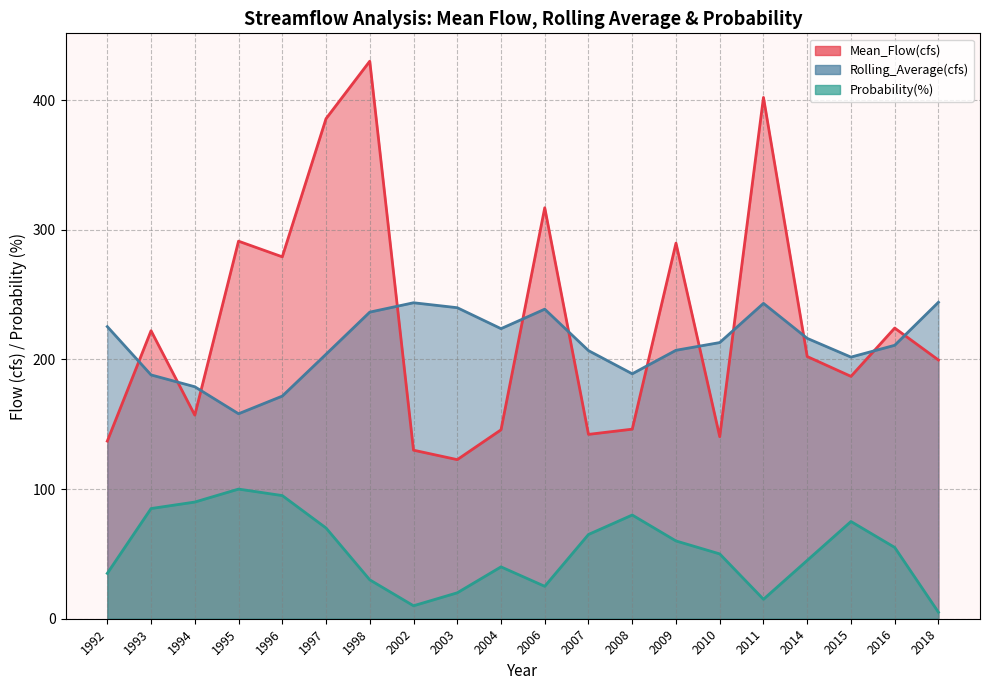

What is the sum of the Probability(%) values at 1998 and 2016?

85.0